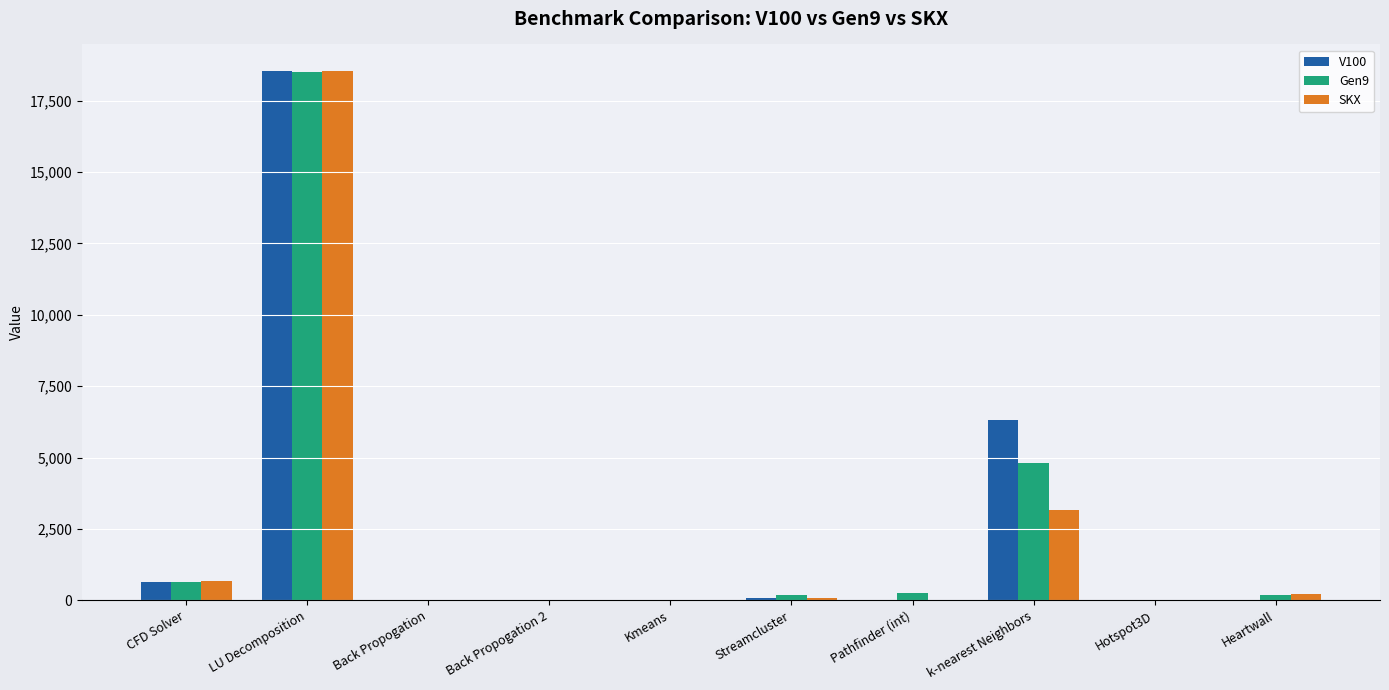

What is the maximum value for Gen9?

18493.7